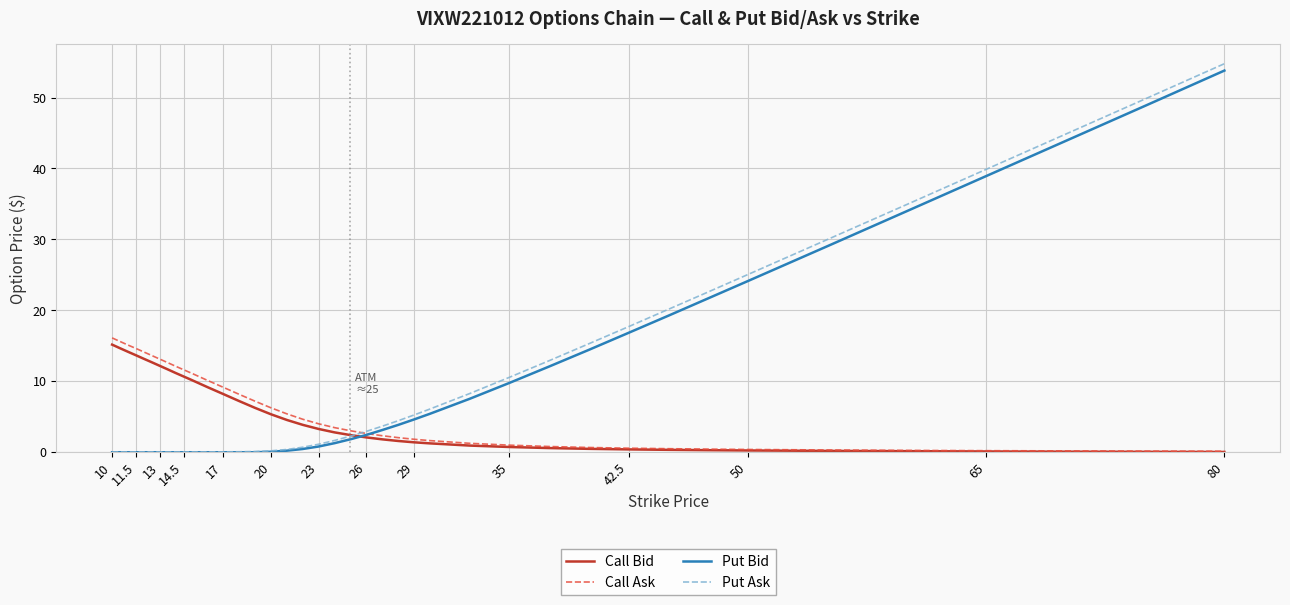

Rank the series by their maximum value, from lowest to highest.

Call Bid, Call Ask, Put Bid, Put Ask